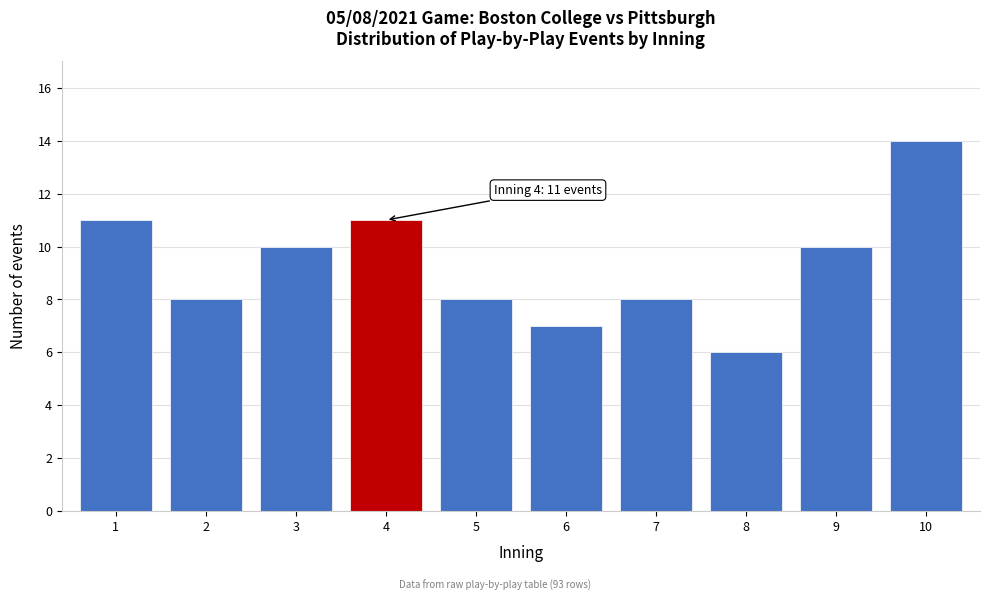

Reading left to right, extract all data points from this chart.

11	8	10	11	8	7	8	6	10	14